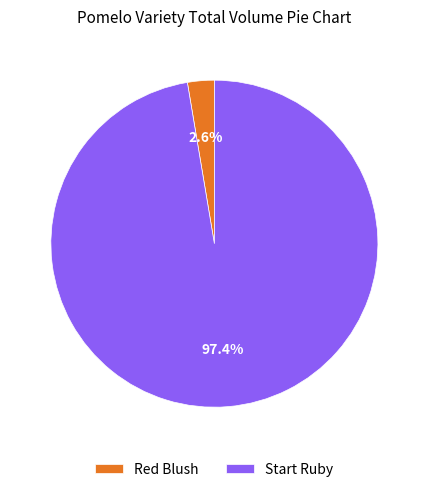

Which slice represents more than half of the pie?

Start Ruby